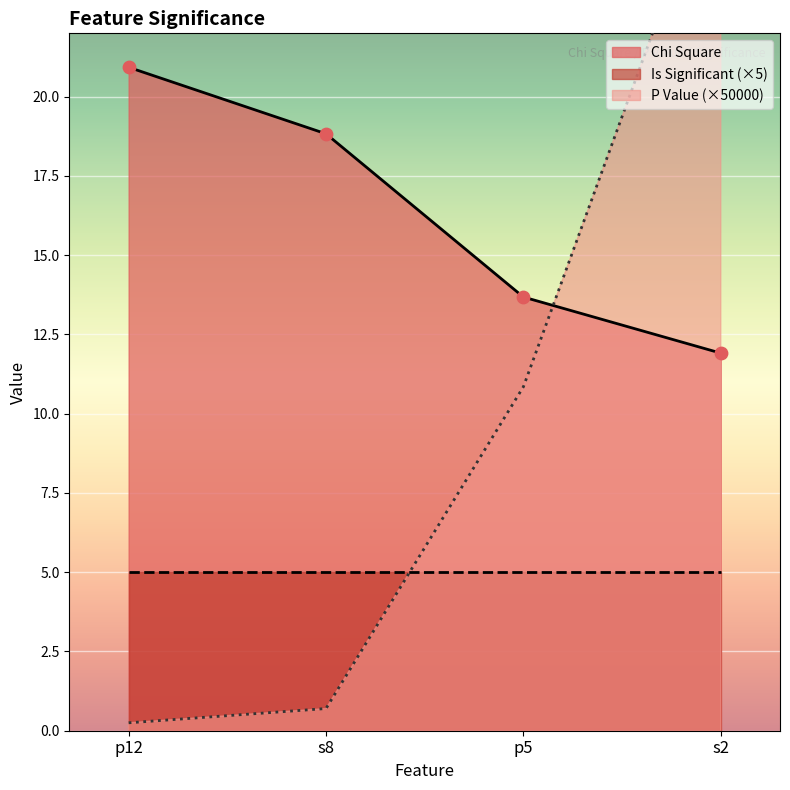

Rank the categories by Chi Square value from highest to lowest.

p12, s8, p5, s2